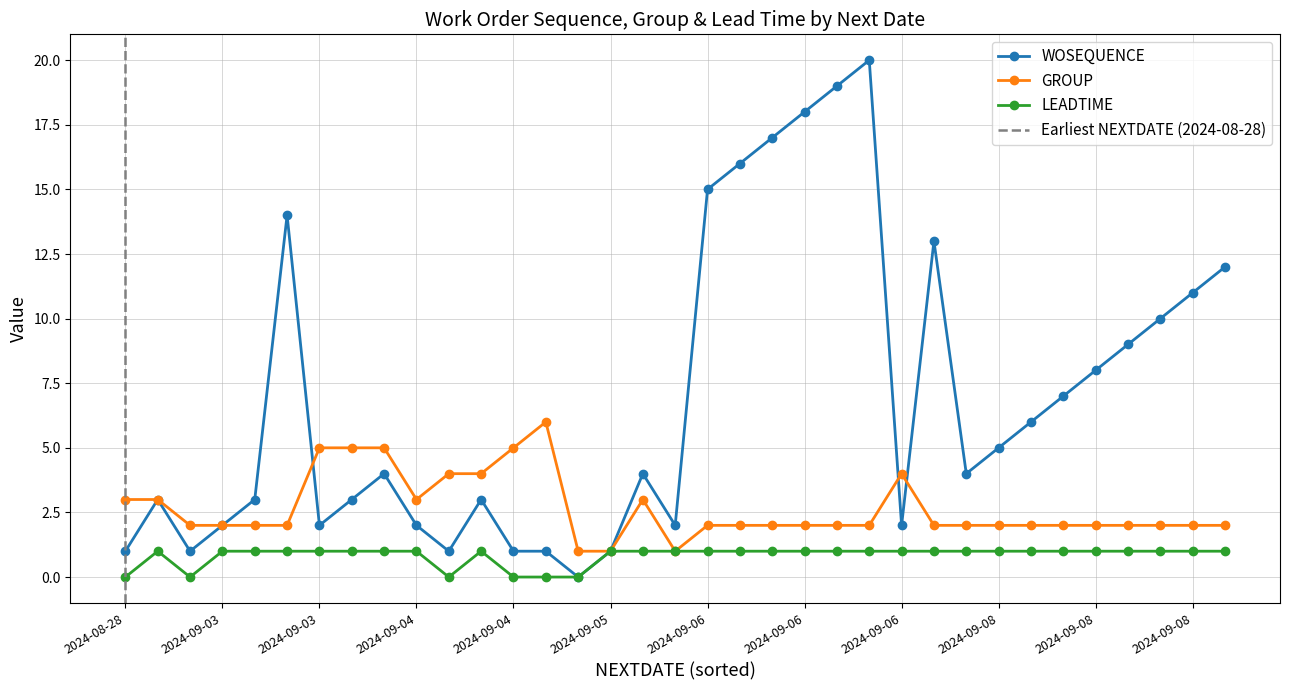

At which category does the chart reach its peak across all series?

2024-09-06